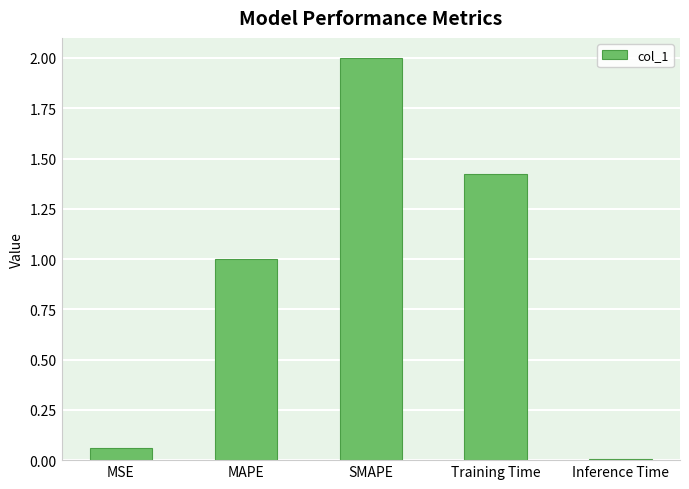

Rank the categories by value from highest to lowest.

SMAPE, Training Time, MAPE, MSE, Inference Time